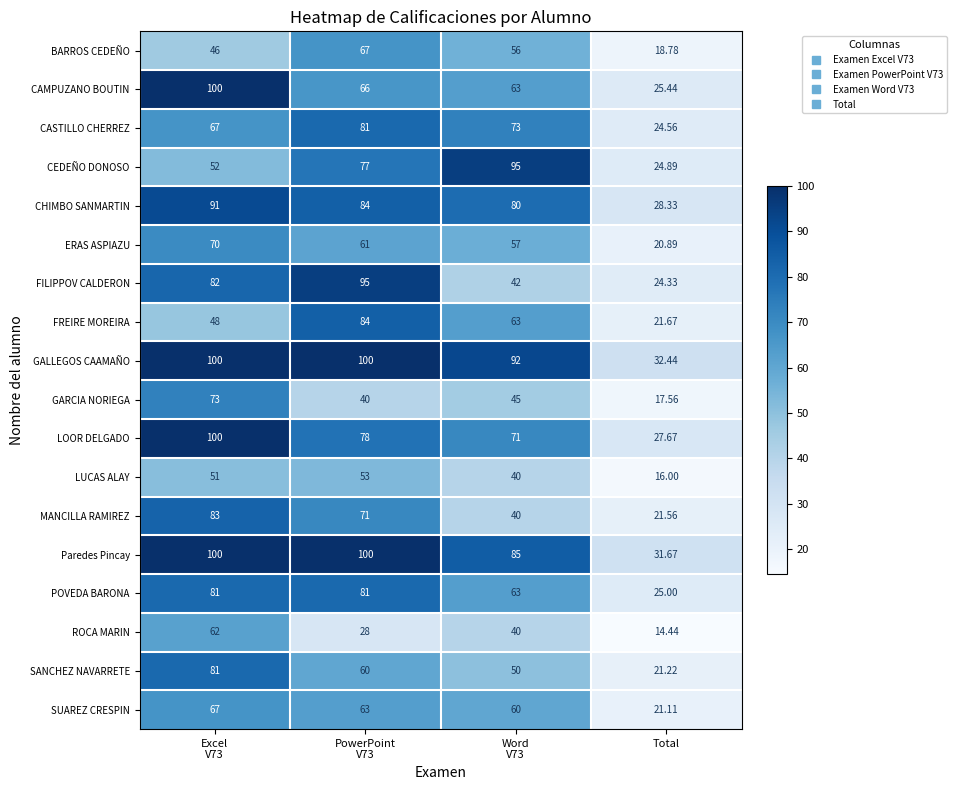

Which series has the largest total across all categories?

GALLEGOS CAAMAÑO